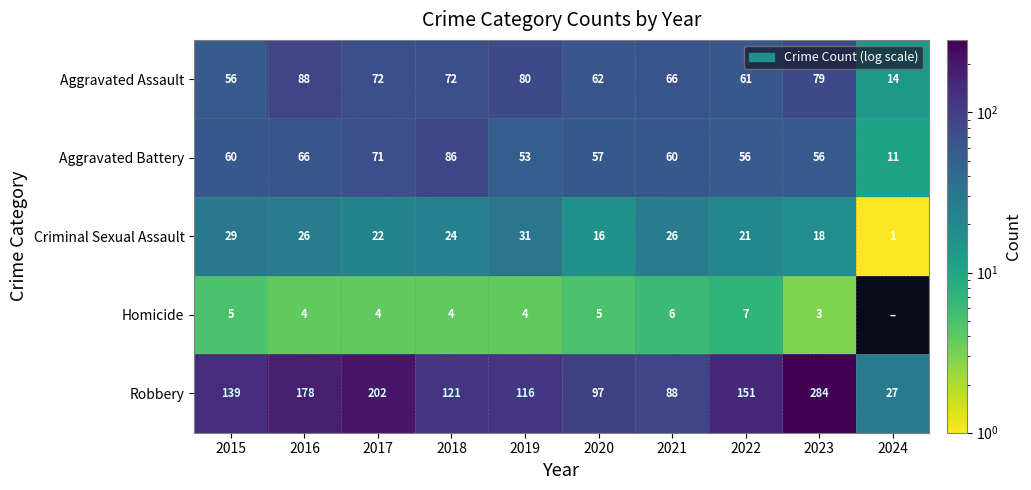

At which category is the sum across all series the highest?

2023